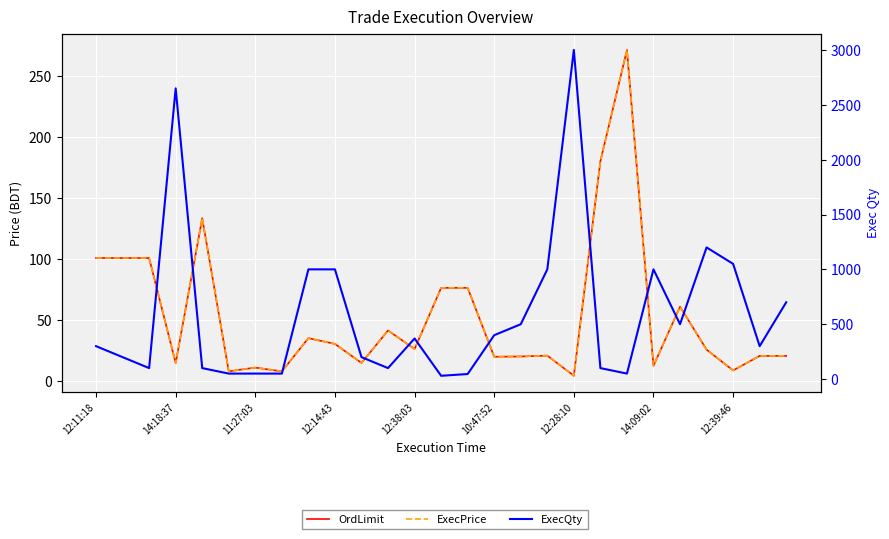

How many lines are shown in the chart?

3